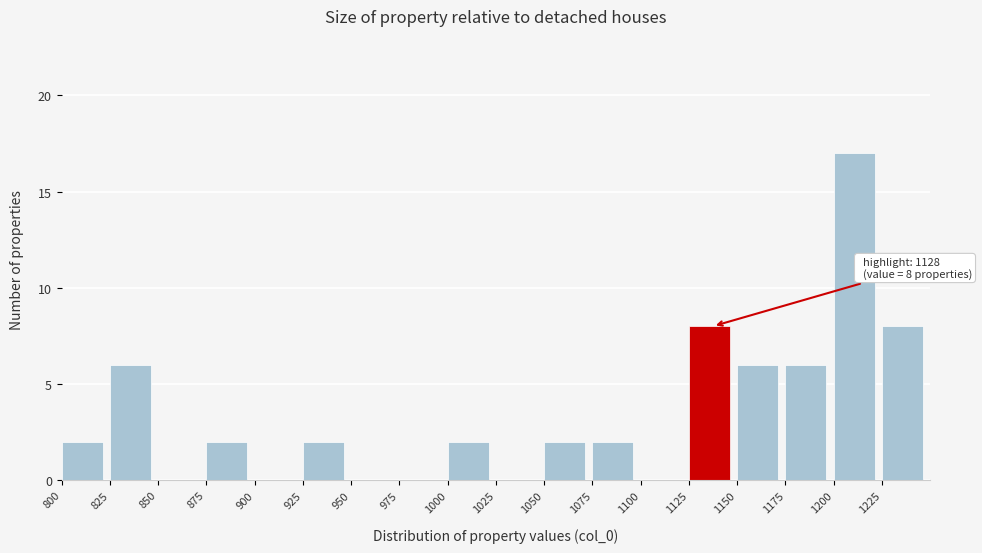

Over which range of the x-axis is the bar tallest?

1200 to 1225